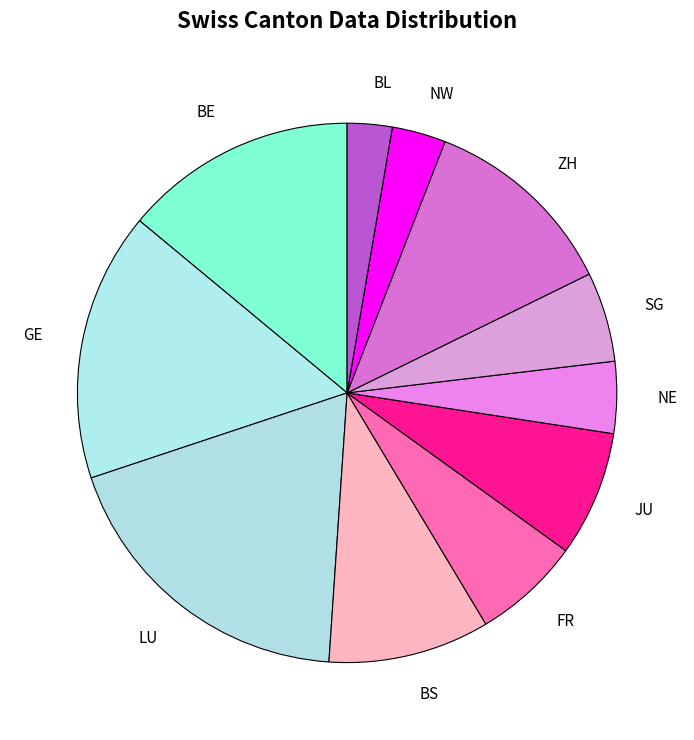

Is the sum of NE and BL greater than half?

No